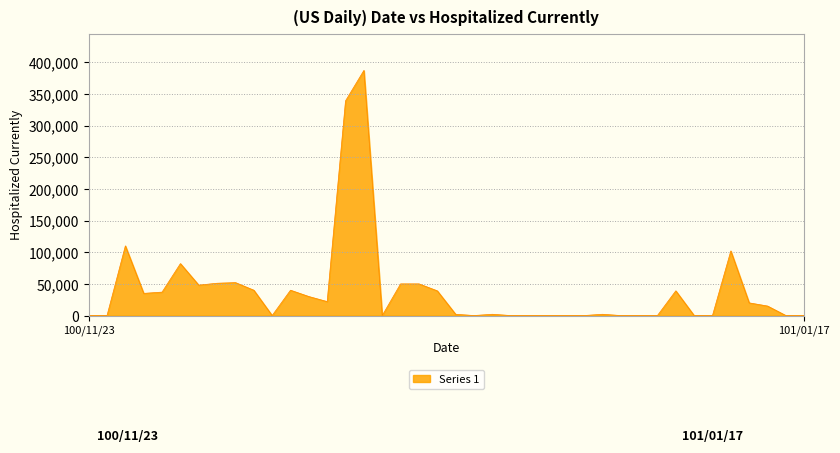

What is the greatest value displayed?

387000